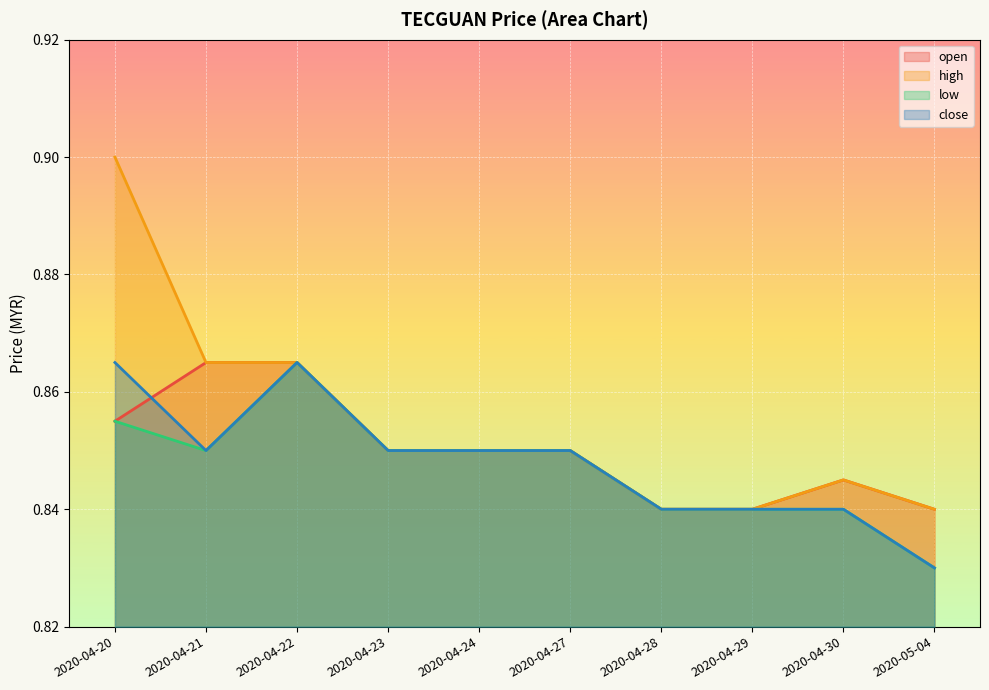

At which category does low reach its first local peak?

2020-04-22